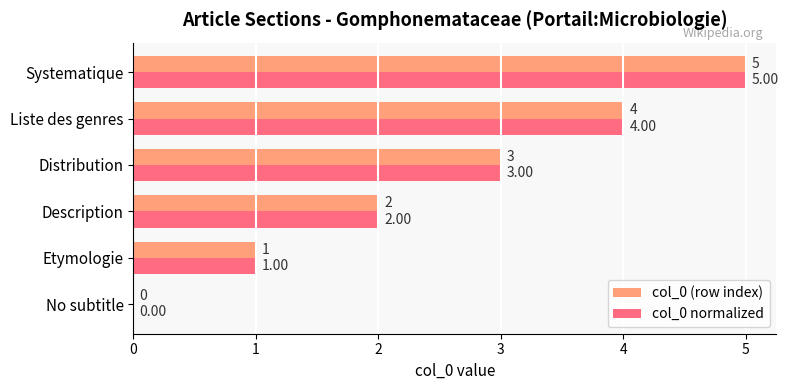

Where is col_0 normalized nearest to the value 2?

Description